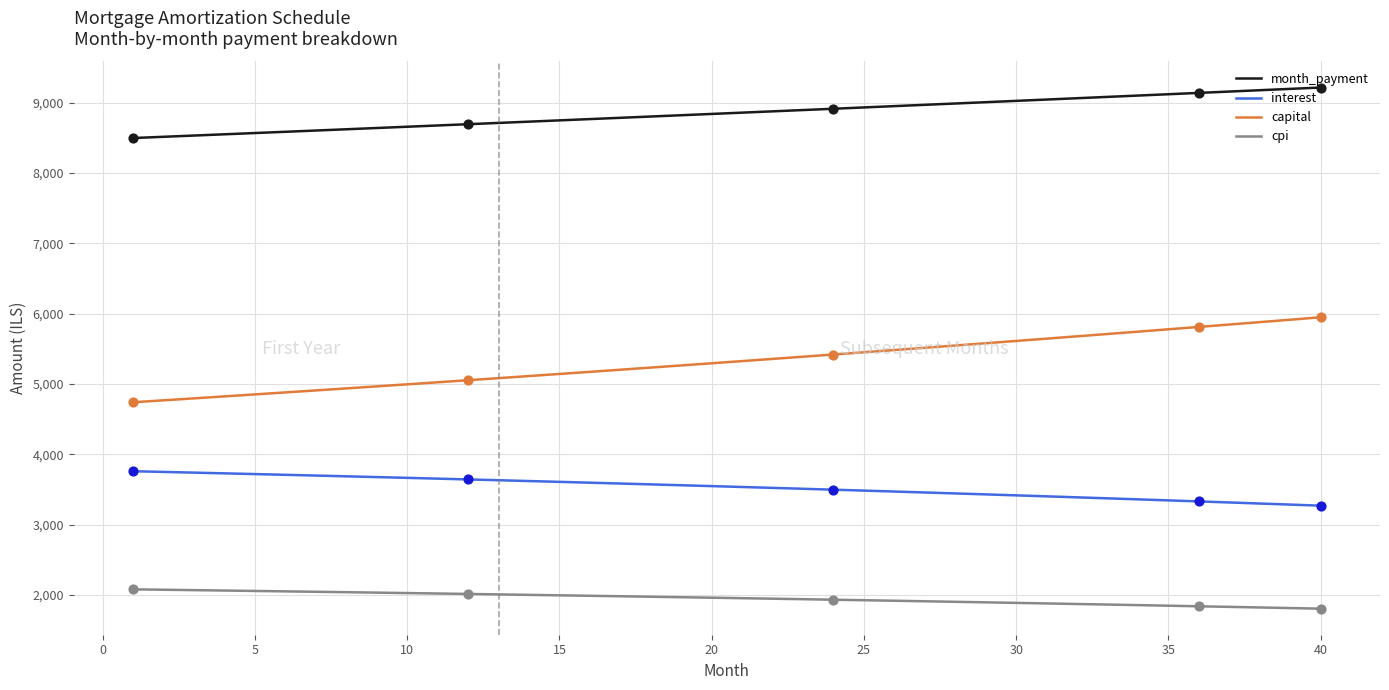

Which series has the widest spread of values?

capital